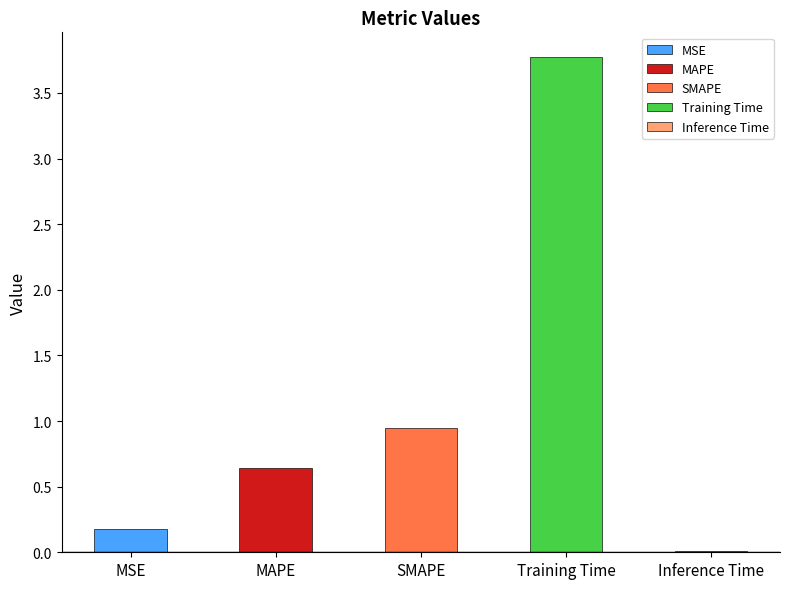

List the labels in order of value, smallest first.

Inference Time, MSE, MAPE, SMAPE, Training Time